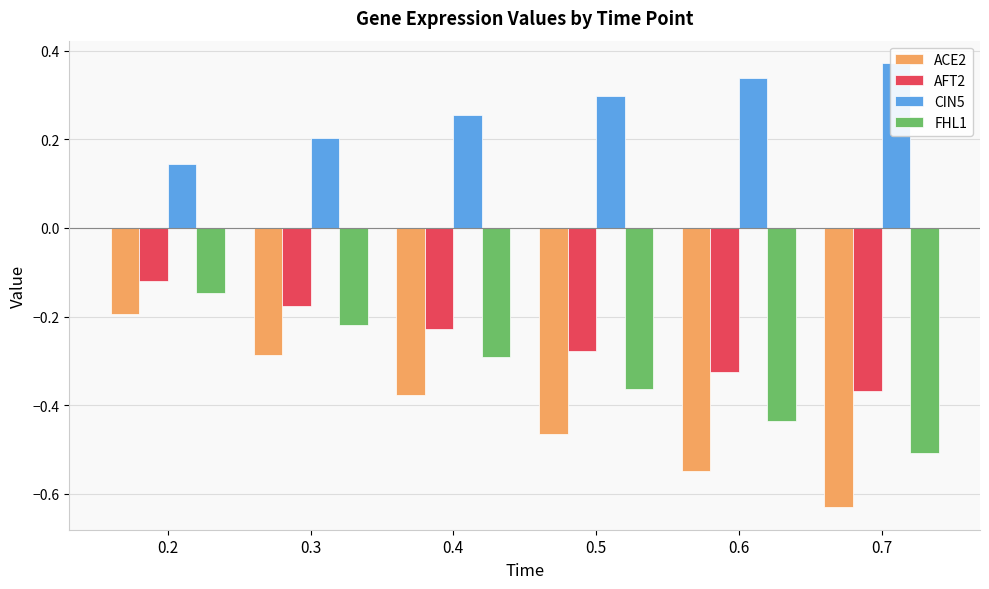

What is the value of the CIN5 bar at the 3rd from the left?

0.3